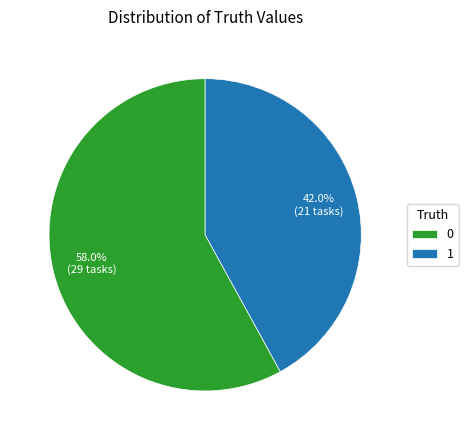

What is the ratio of the value at 0 to the value at 1?

1.4